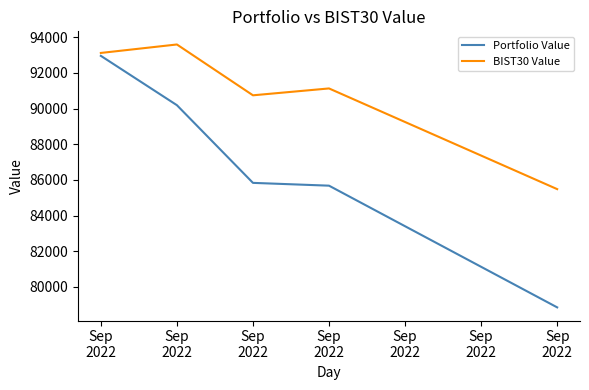

What is the difference between the maximum and second lowest values in the BIST30 Value series?

2849.6